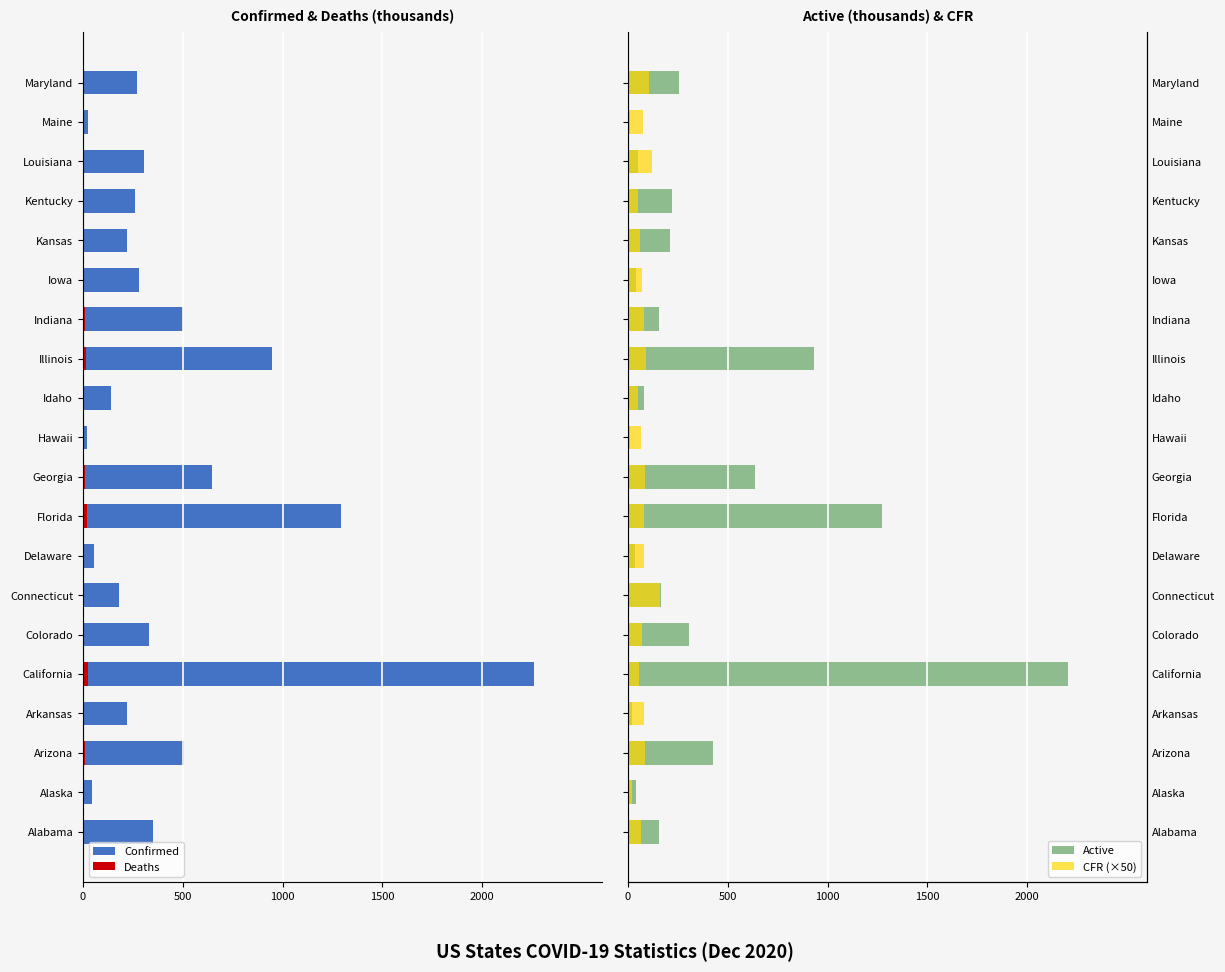

What are all the series names shown in the legend?

Confirmed, Deaths, Active, CFR (×50)